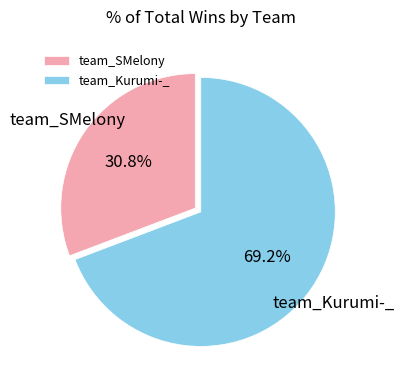

The team_Kurumi-_ slice represents 69% of the pie. True or false?

True